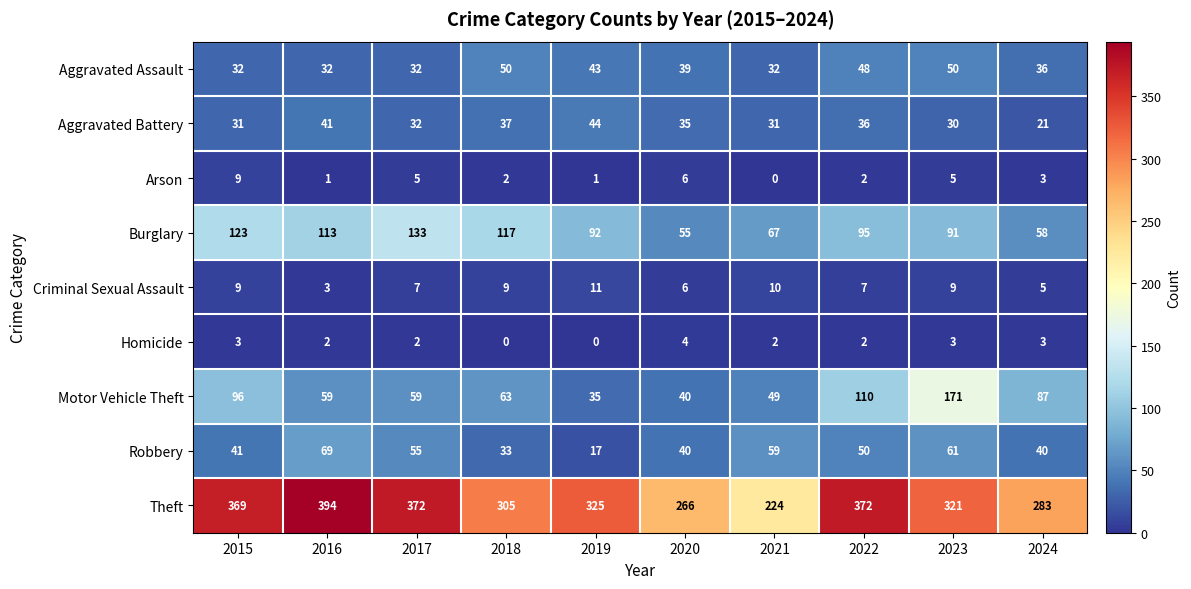

Rank the series by their maximum value, from highest to lowest.

Theft, Motor Vehicle Theft, Burglary, Robbery, Aggravated Assault, Aggravated Battery, Criminal Sexual Assault, Arson, Homicide